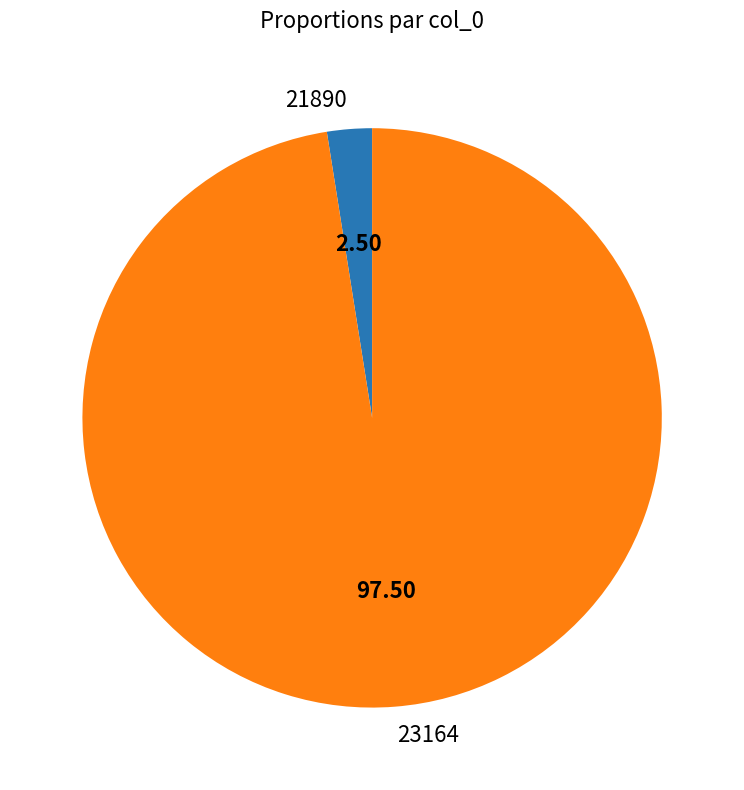

Which slice represents more than half of the pie?

23164